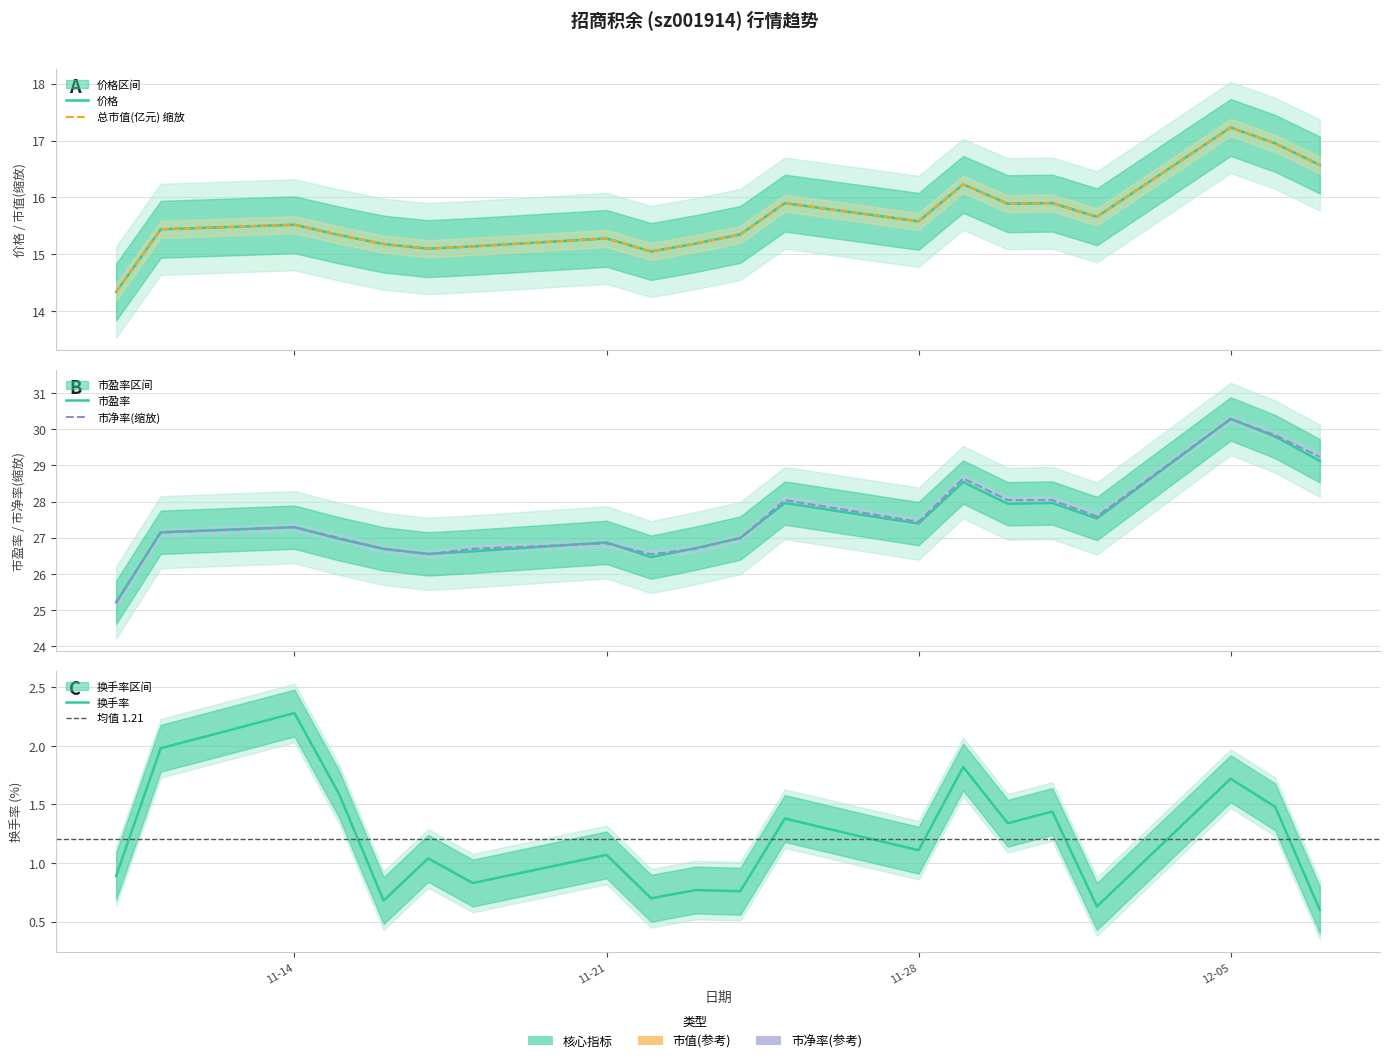

Between 2022-11-25 and 2022-11-14, which is larger?

2022-11-25